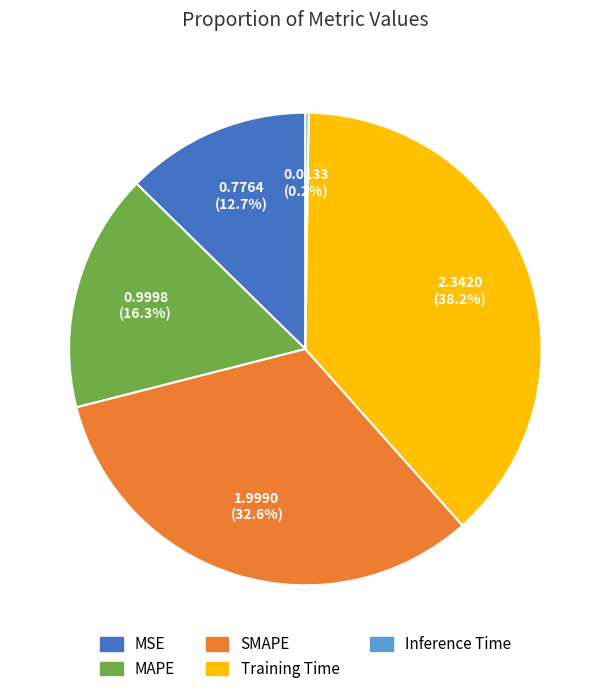

Is there any slice that represents more than half of the pie?

No